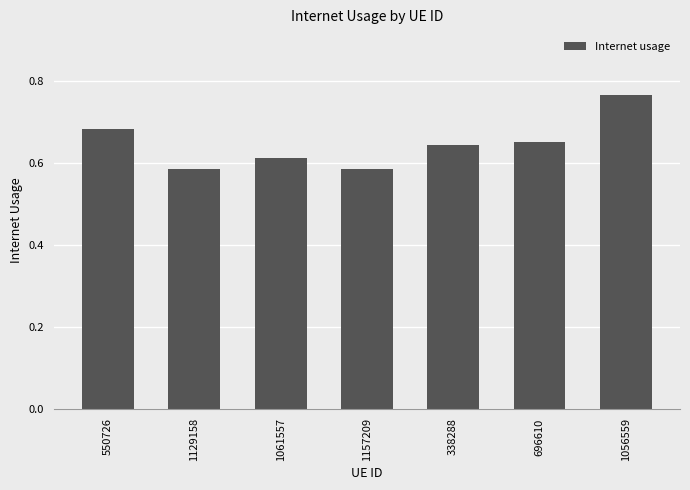

How many values are between 0 and 1?

7